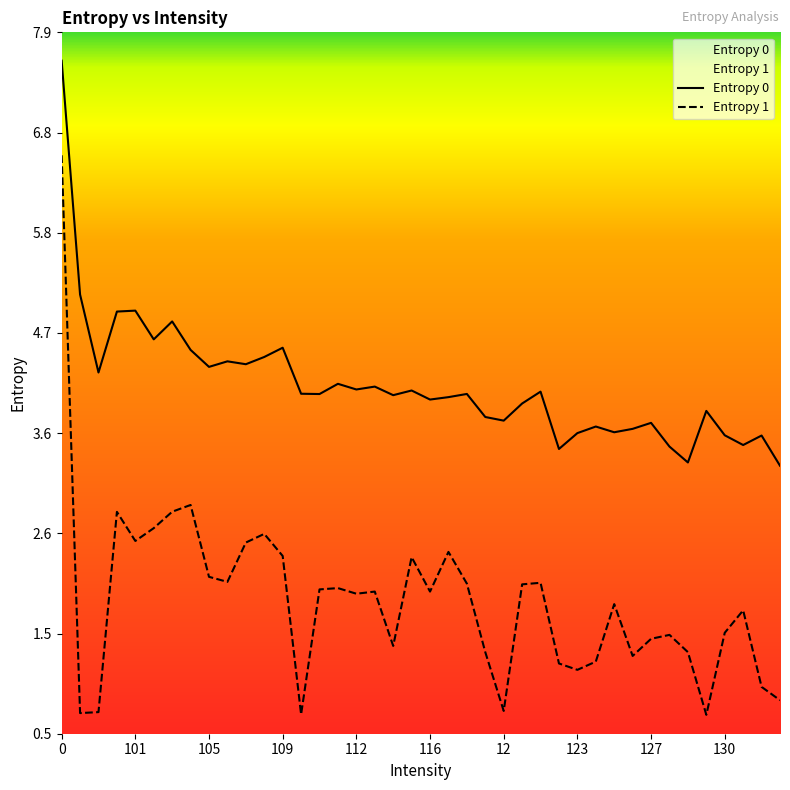

Reading left to right, list all the values displayed in this chart.

Entropy 0: 7.6	5.1	4.3	4.9	4.9	4.6	4.8	4.5	4.3	4.4	4.4	4.4	4.5	4.1	4.0	4.2	4.1	4.1	4.0	4.1	4.0	4.0	4.0	3.8	3.8	3.9	4.1	3.5	3.6	3.7	3.6	3.7	3.7	3.5	3.3	3.9	3.6	3.5	3.6	3.3
Entropy 1: 6.6	0.7	0.7	2.8	2.5	2.6	2.8	2.9	2.1	2.1	2.5	2.6	2.3	0.7	2.0	2.0	1.9	2.0	1.4	2.3	2.0	2.4	2.0	1.3	0.7	2.0	2.0	1.2	1.1	1.2	1.8	1.3	1.5	1.5	1.3	0.7	1.5	1.8	0.9	0.8